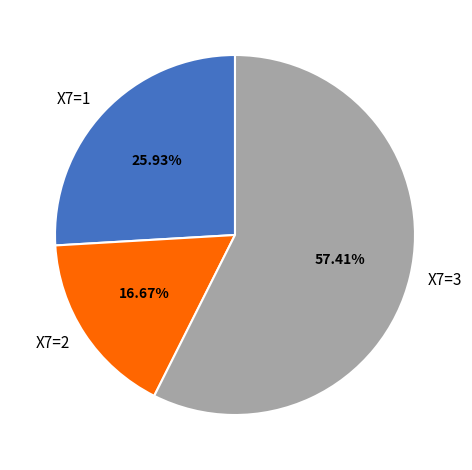

What is the smallest slice in the pie chart?

X7=2